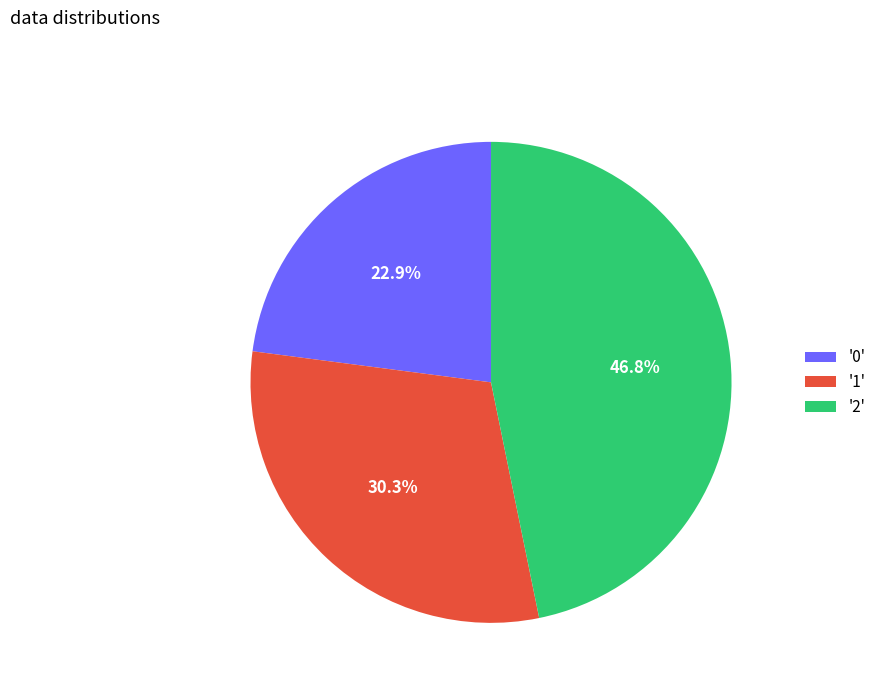

Does '0' represent more than half of the total?

No